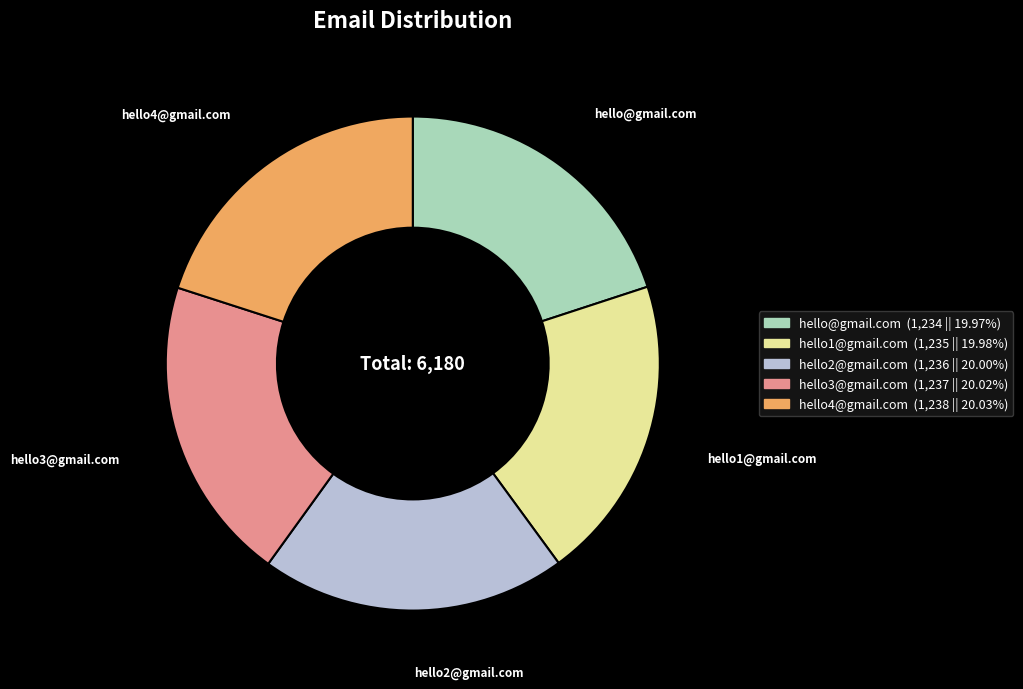

What is the ratio of the value at hello4@gmail.com to the value at hello1@gmail.com?

1.0